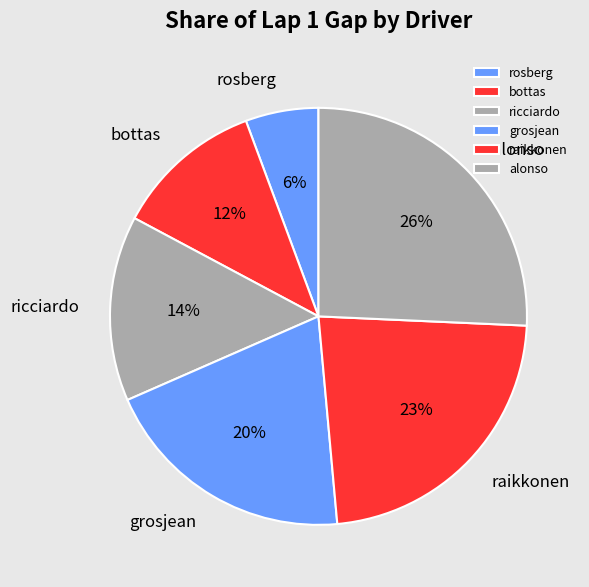

Is the sum of ricciardo and raikkonen greater than half?

No